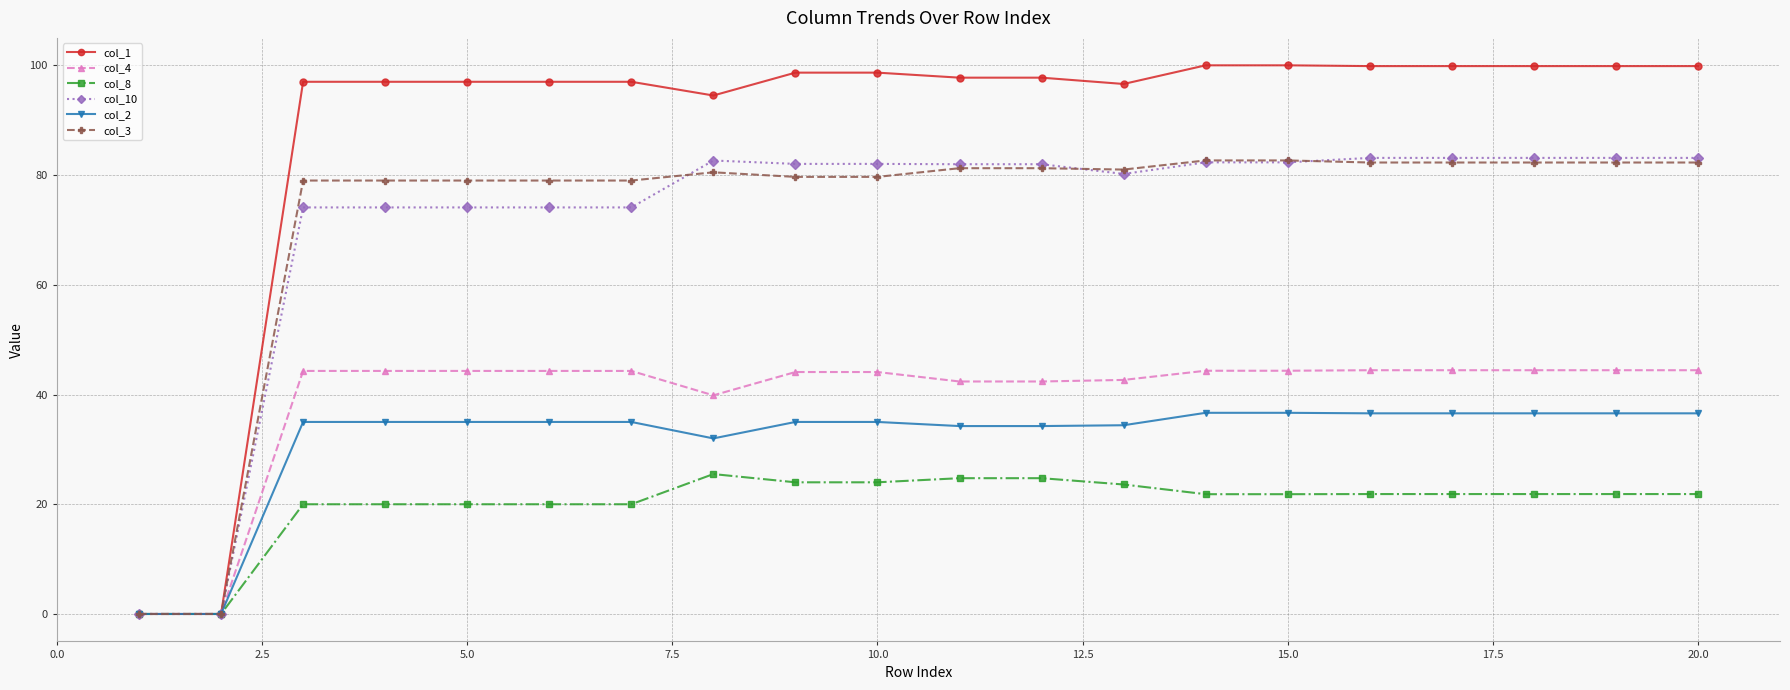

What is the value of the col_10 point at the 3rd from the left?

74.1